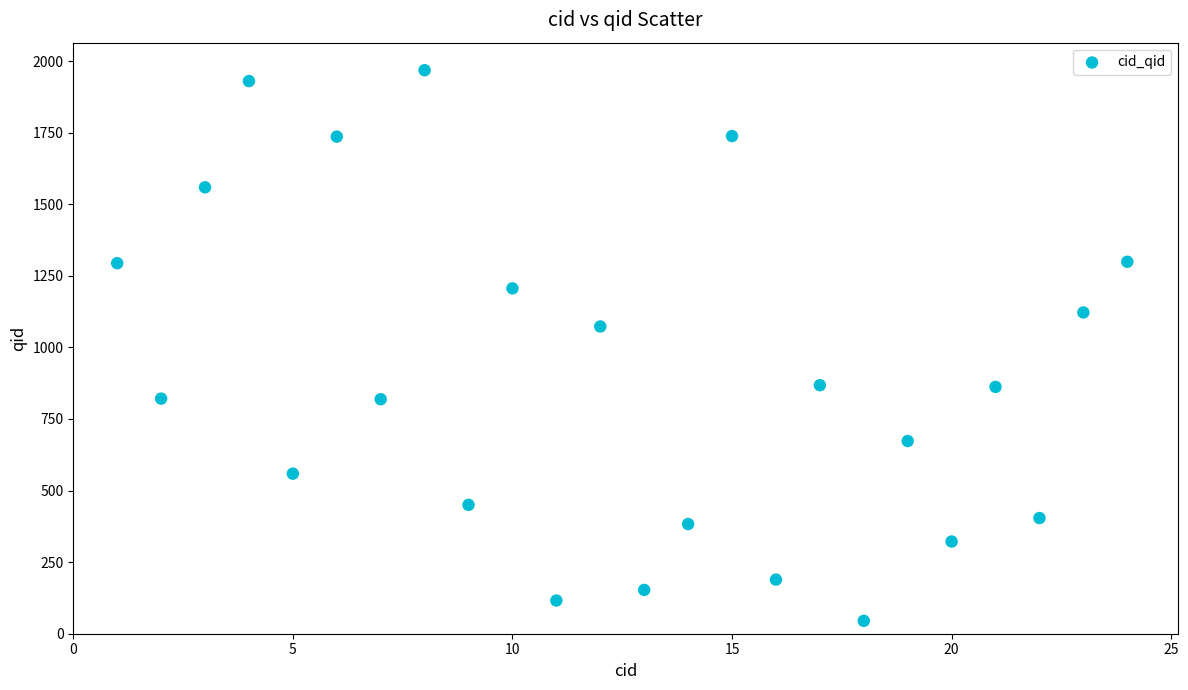

What is the range of Y values (max minus min)?

1923